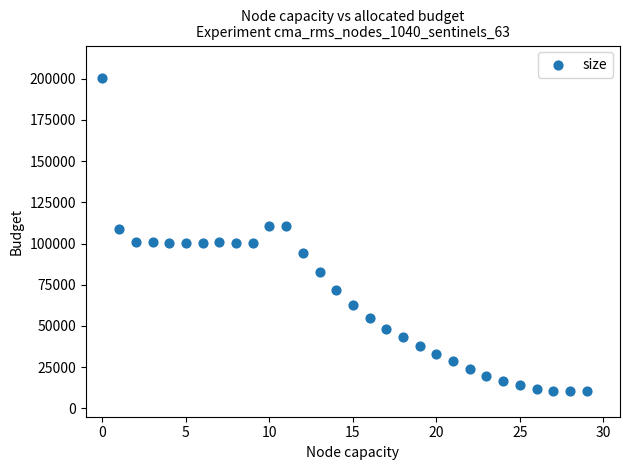

What is the range of Y values (max minus min)?

189748